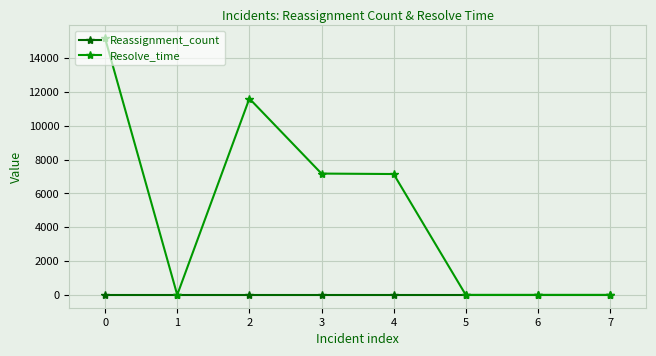

List the series in order of their overall mean, highest first.

Resolve_time, Reassignment_count